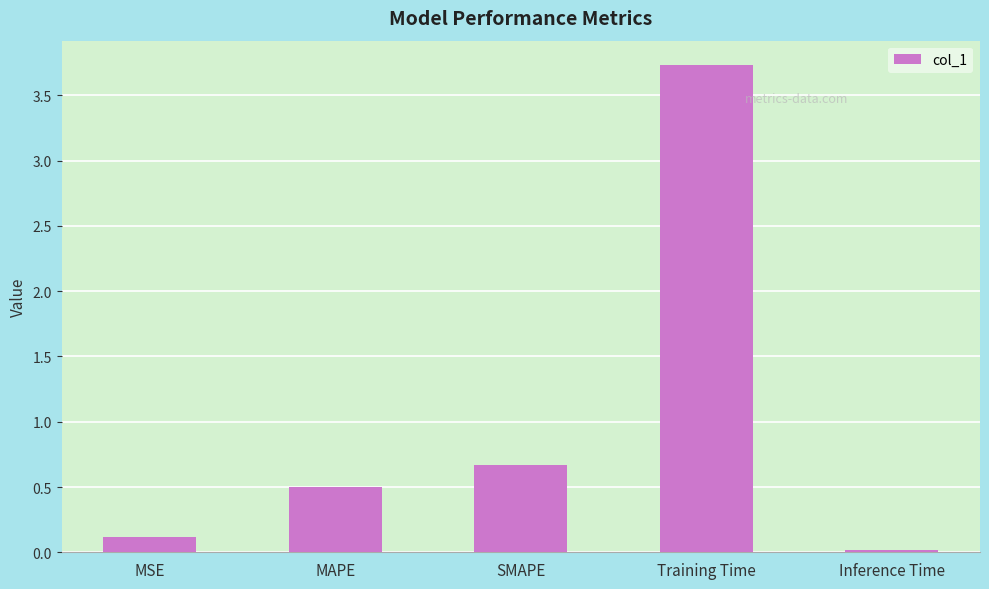

Does the chart contain any negative values?

No